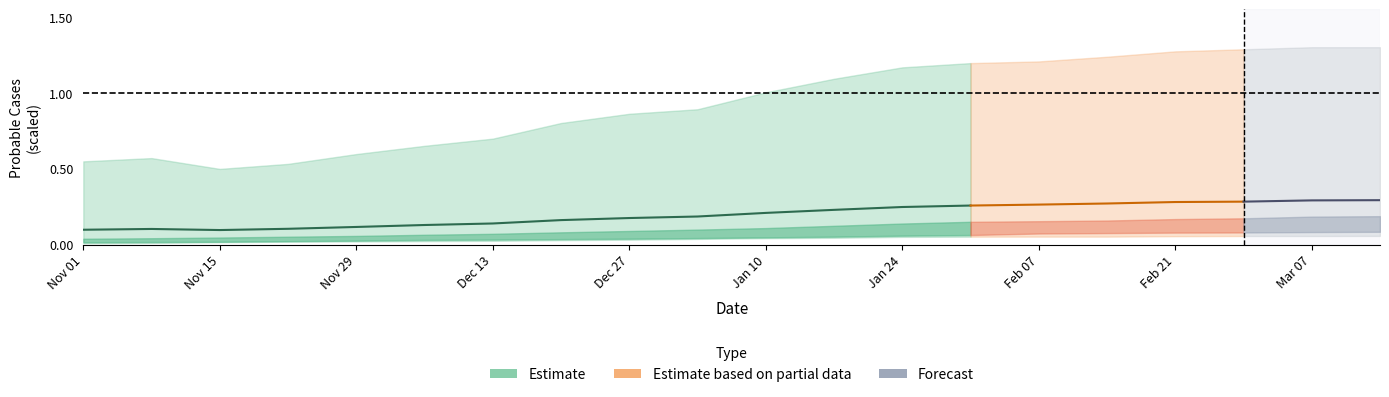

What is the difference between the maximum and minimum values?

0.2